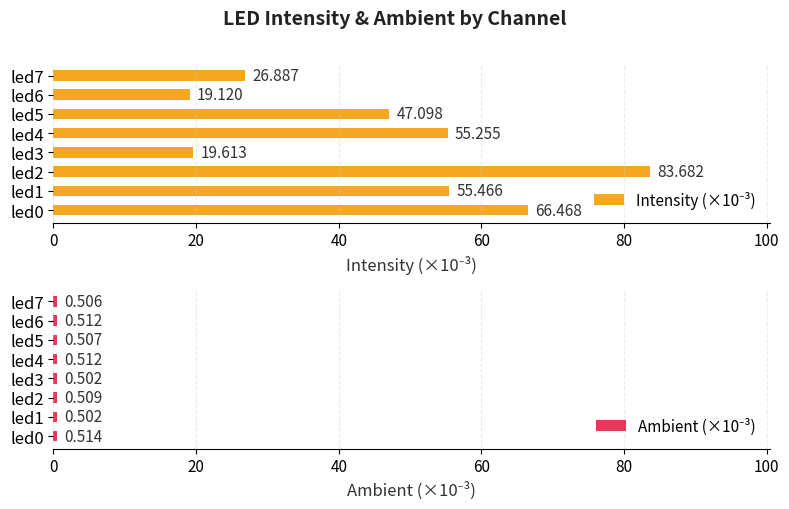

How many bars are there in each group?

2